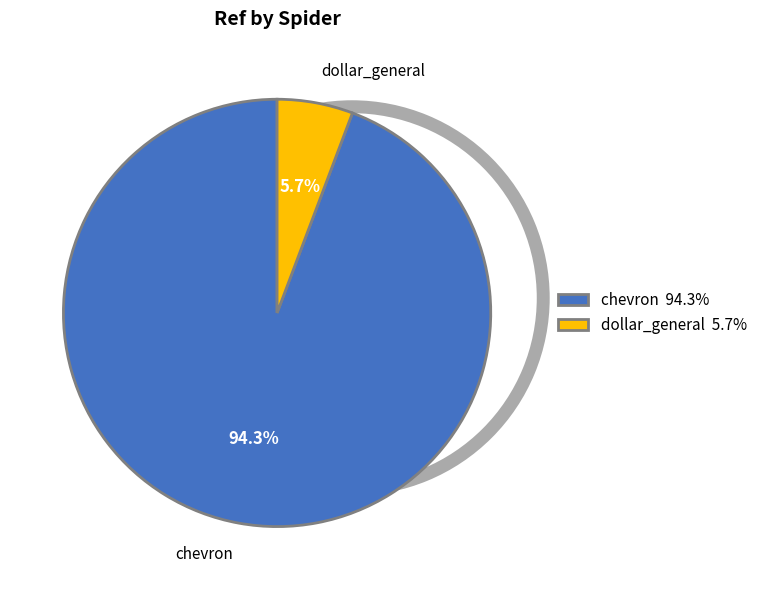

What is the largest slice in the pie chart?

chevron